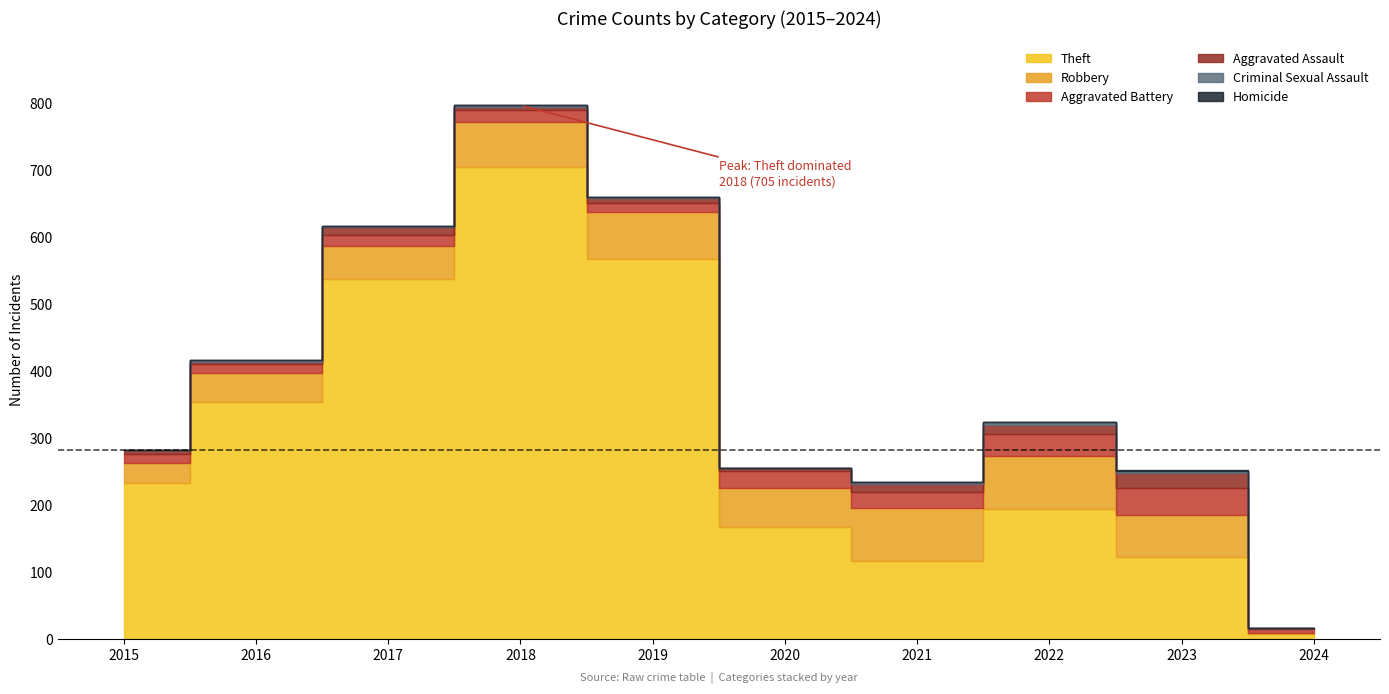

What are all the series names shown in the legend?

Theft, Robbery, Aggravated Battery, Aggravated Assault, Criminal Sexual Assault, Homicide